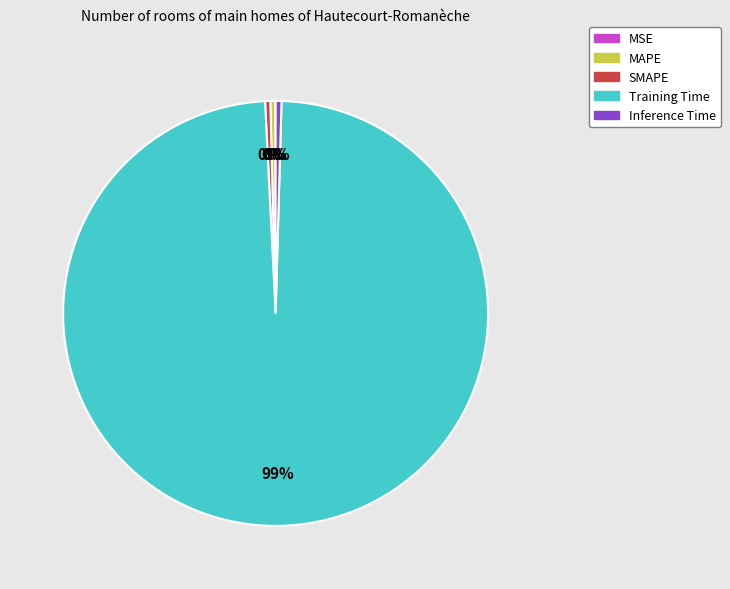

True or false: SMAPE accounts for 0% of the total.

True